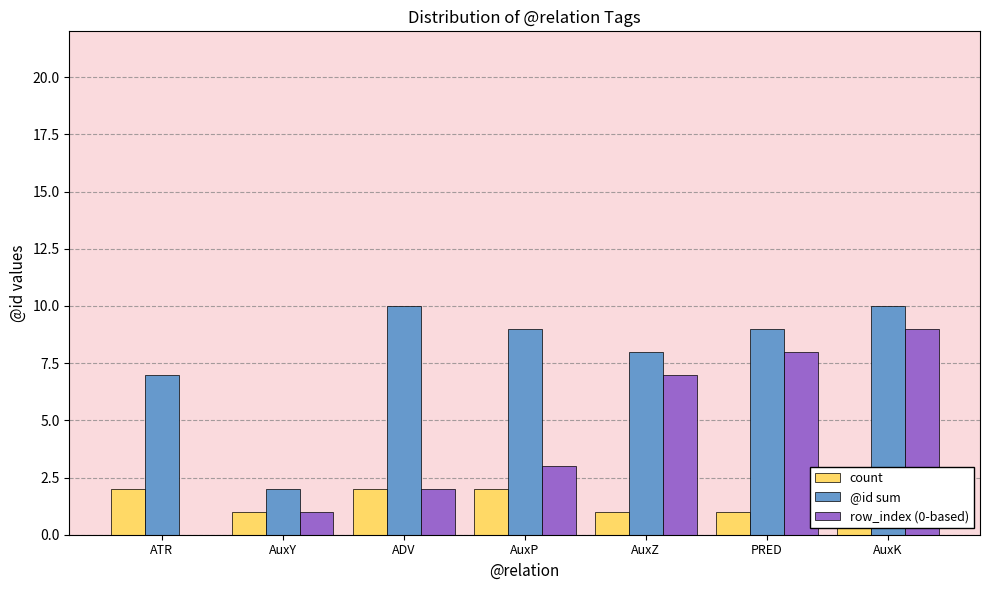

Reading left to right, what are all the values shown in this chart?

count: ATR=2	AuxY=1	ADV=2	AuxP=2	AuxZ=1	PRED=1	AuxK=1
@id sum: ATR=7	AuxY=2	ADV=10	AuxP=9	AuxZ=8	PRED=9	AuxK=10
row_index (0-based): ATR=0	AuxY=1	ADV=2	AuxP=3	AuxZ=7	PRED=8	AuxK=9